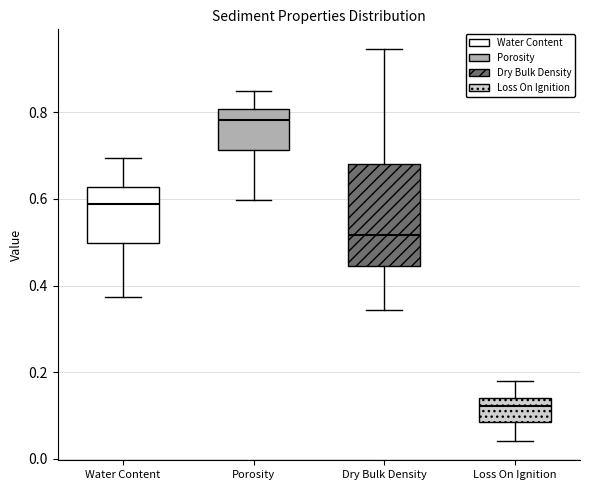

Where is the lower edge of the box for Porosity on the y-axis? The values are not printed on the chart, so give them approximately, as read against the axis.

0.72